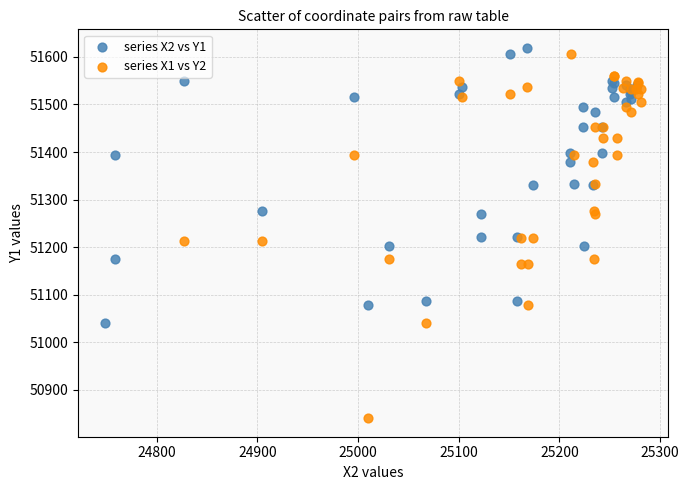

Which series has the largest Y range (max minus min)?

series X1 vs Y2